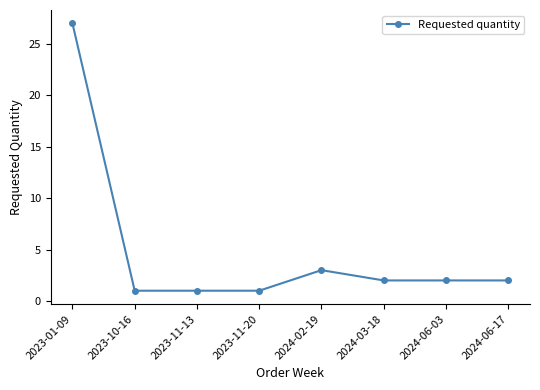

What is the label of the 6th point from the right?

2023-11-13